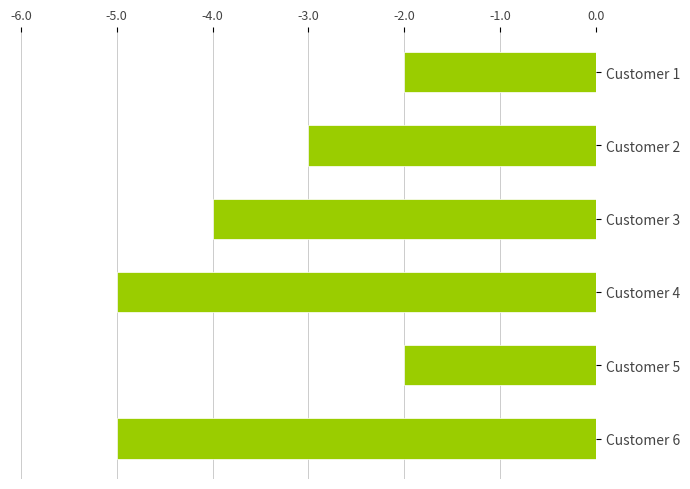

What is the sum of all values?

-21